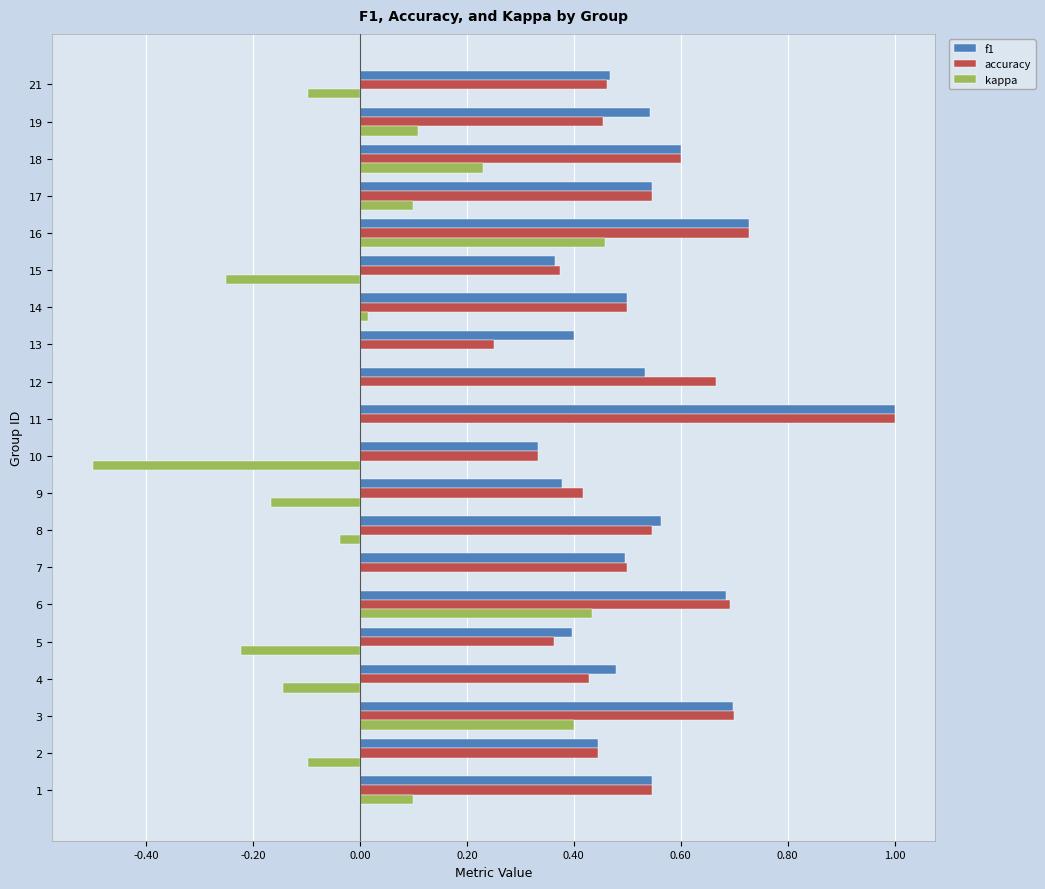

What is the sum of all accuracy values?

10.6